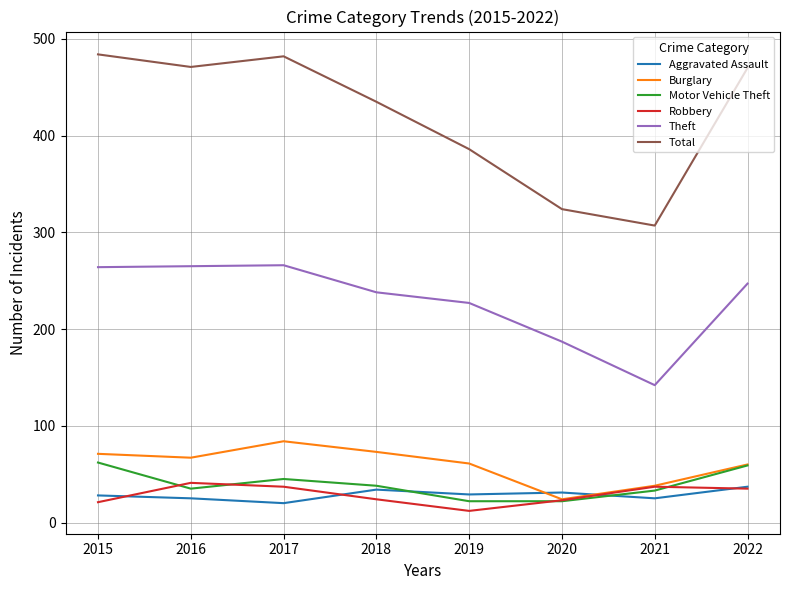

Which series ends up on top after the final intersection of Burglary and Aggravated Assault?

Burglary